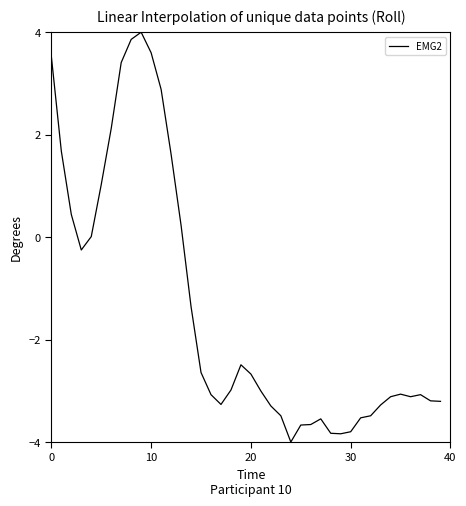

Count the number of categories in the chart.

40